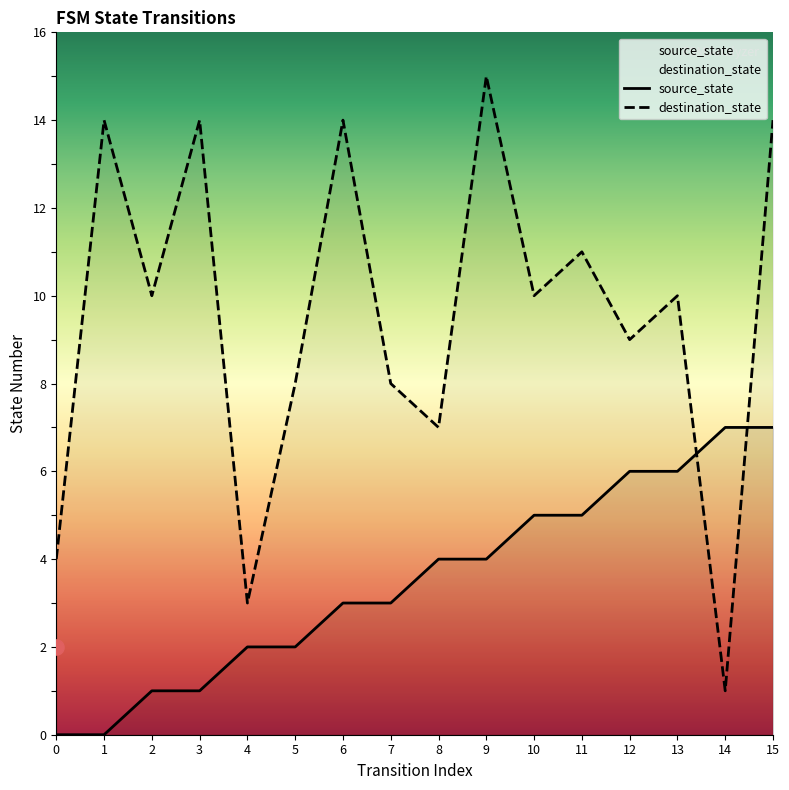

Which series has the largest total across all categories?

destination_state